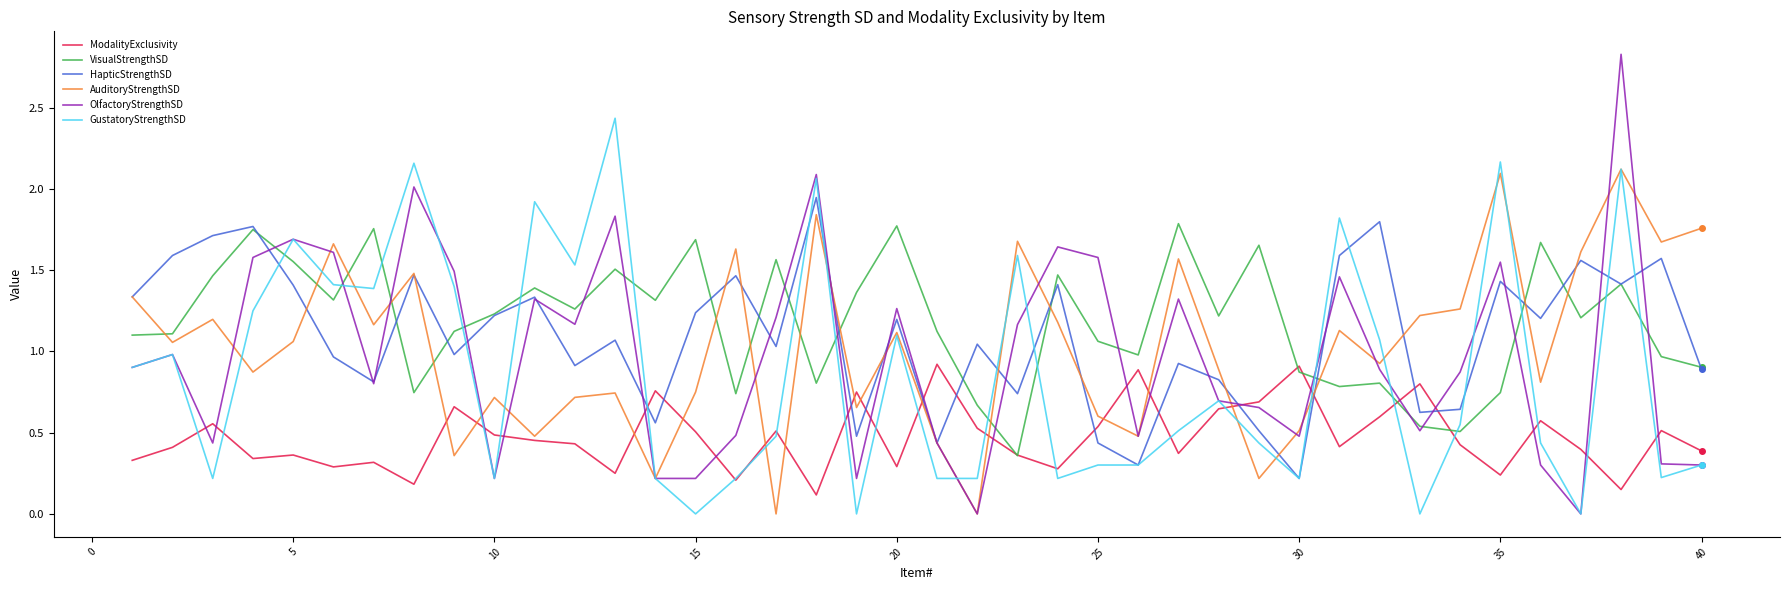

How many lines are shown in the chart?

6